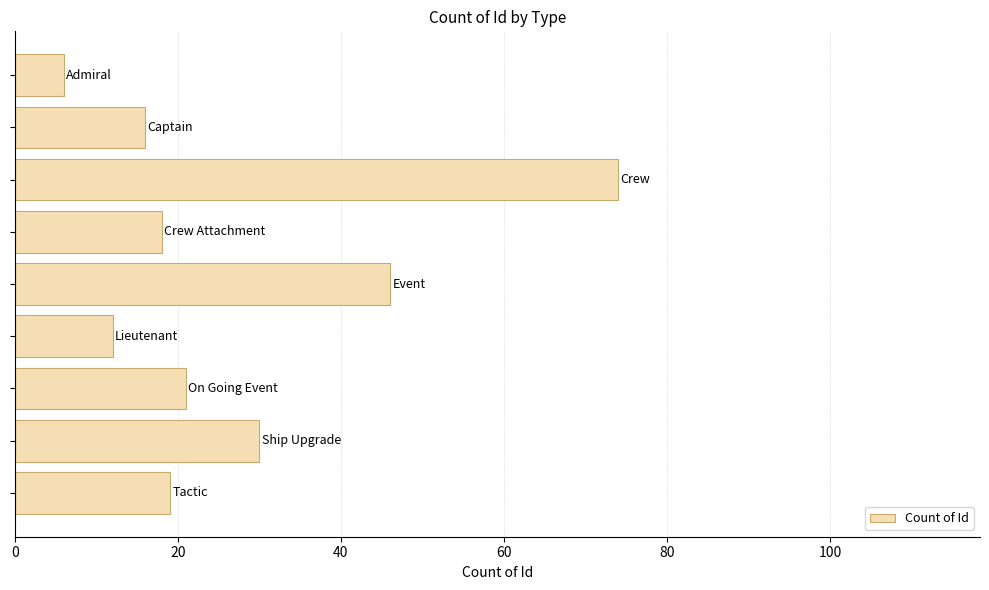

What is the sum of all values?

242